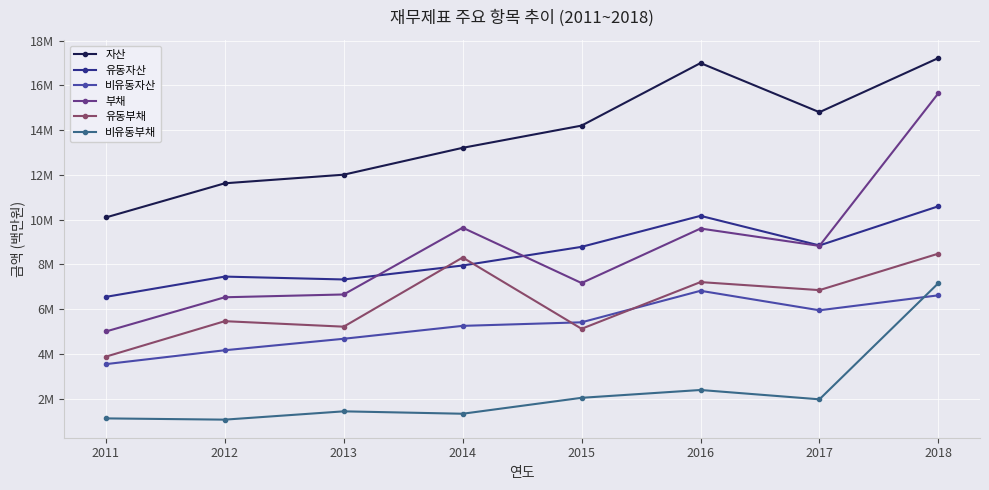

True or false: 비유동부채 and 유동자산 intersect in this chart.

False